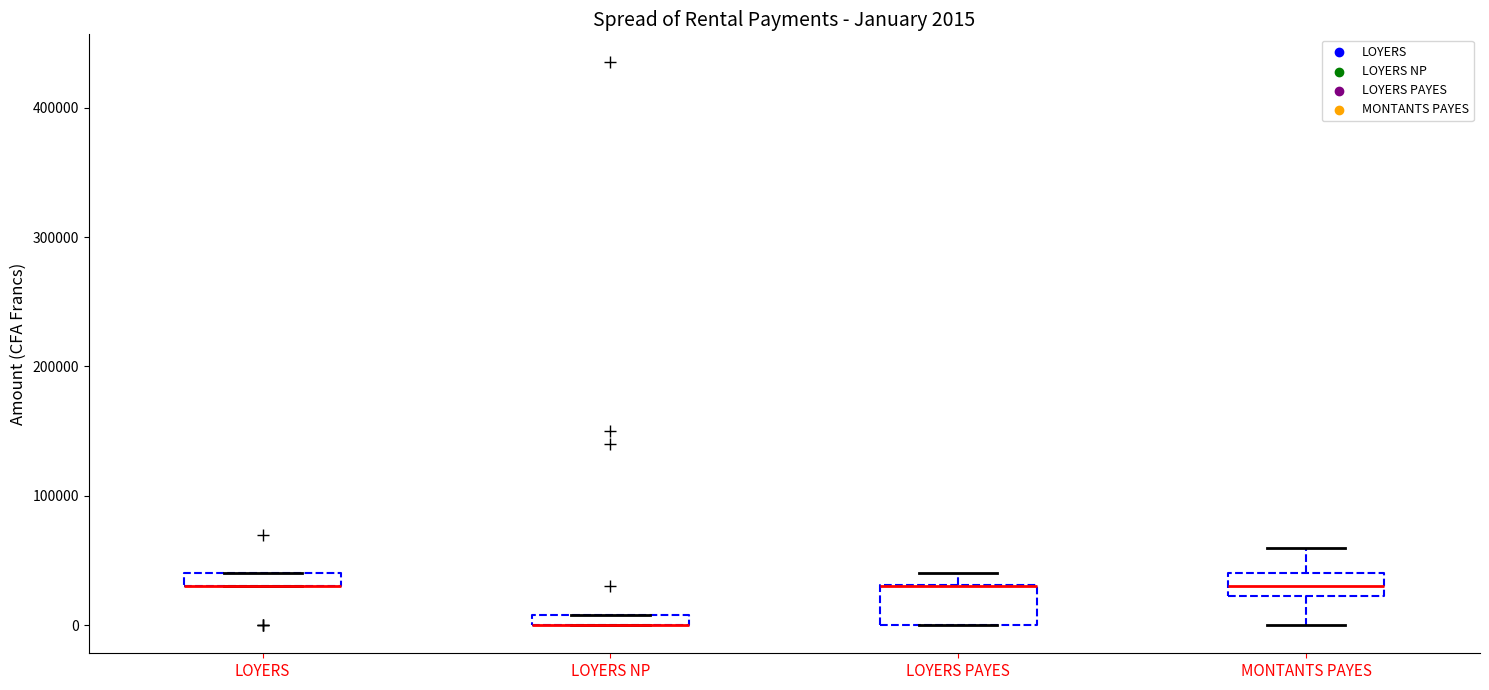

Comparing the boxes themselves (not the whiskers), which one is the tallest?

LOYERS PAYES